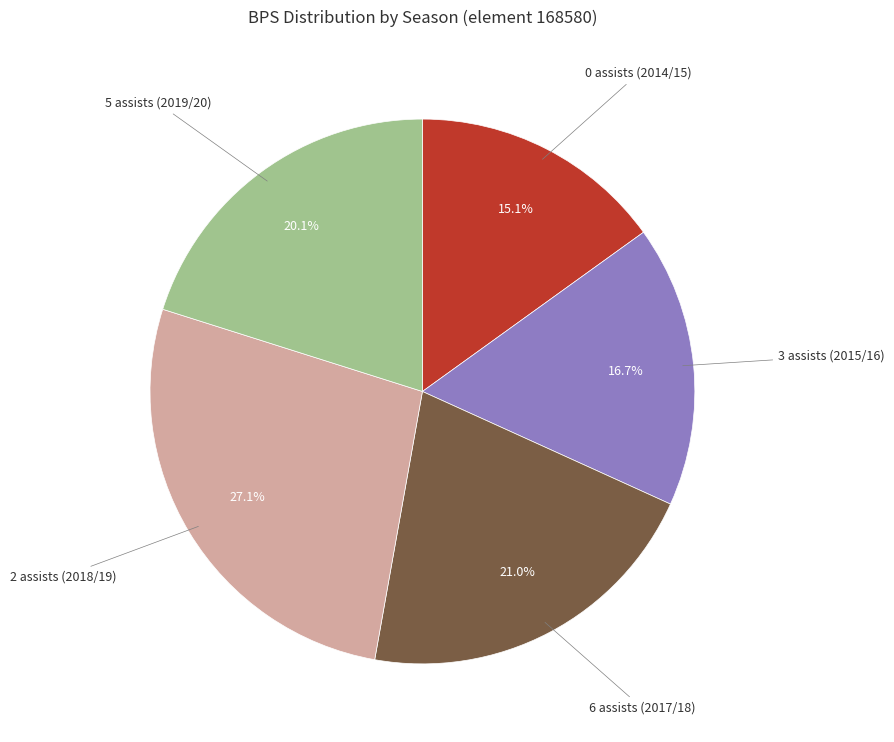

Does any single category account for the majority?

No